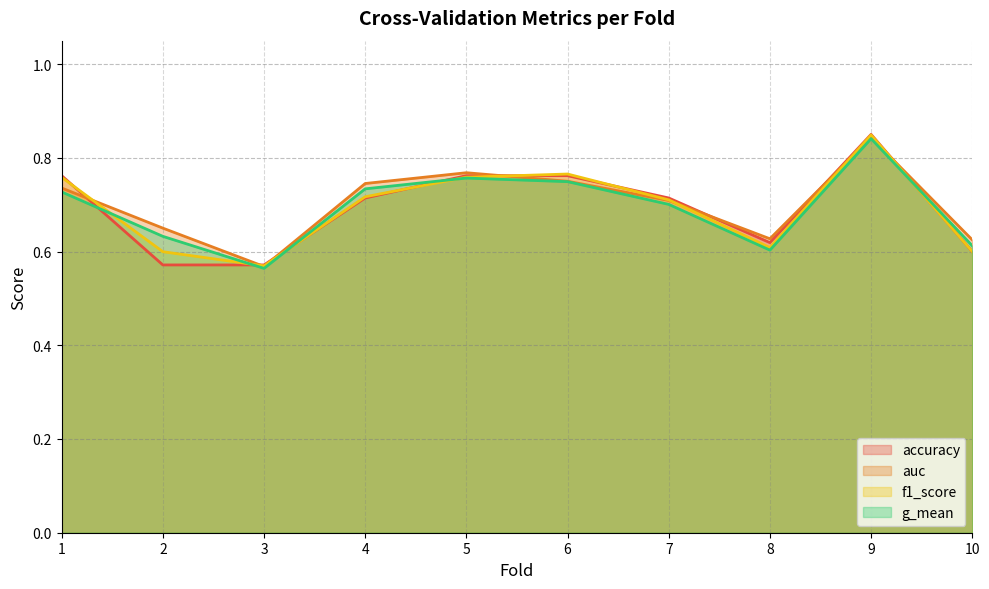

Which series ends up on top after the final intersection of g_mean and f1_score?

g_mean